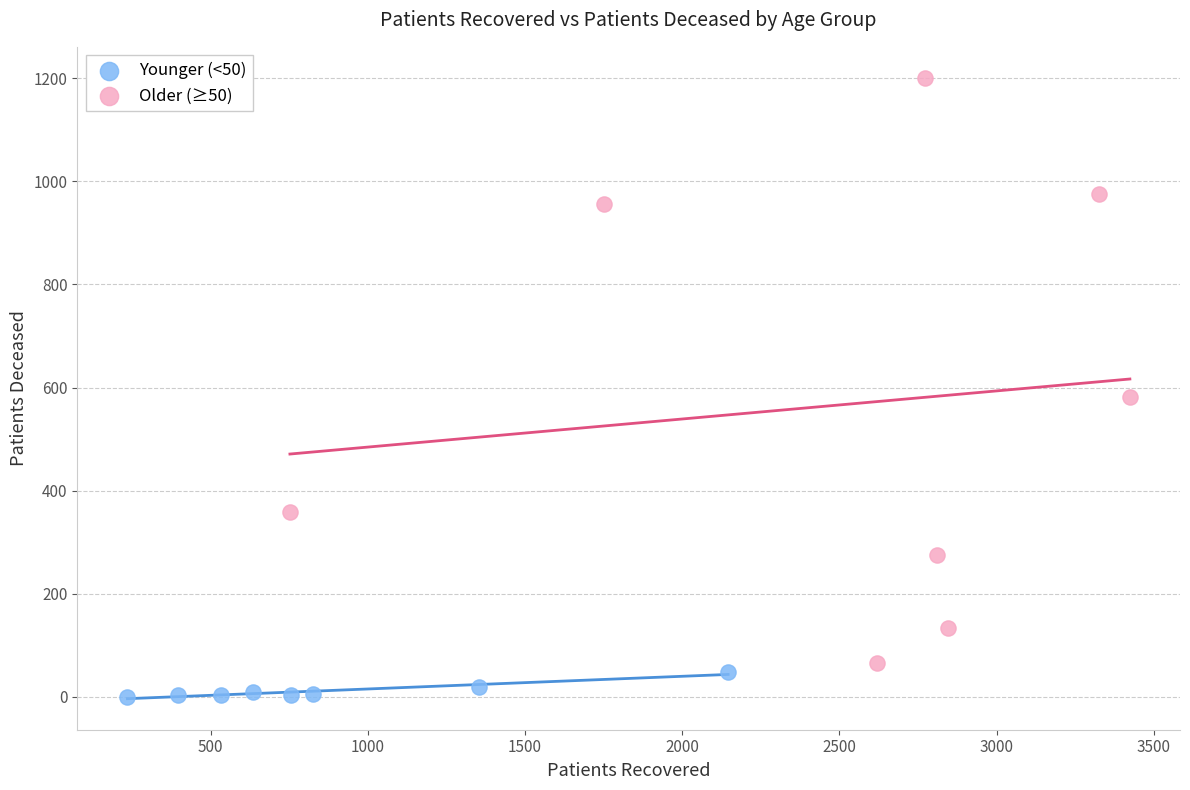

Which series reaches the minimum Y coordinate?

Younger (<50)